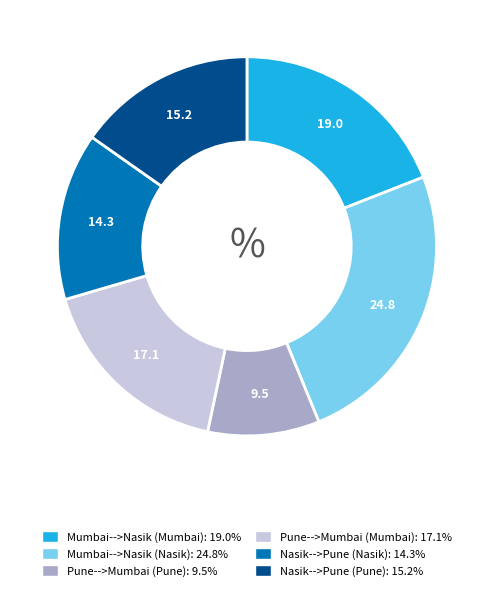

Does any single category account for the majority?

No